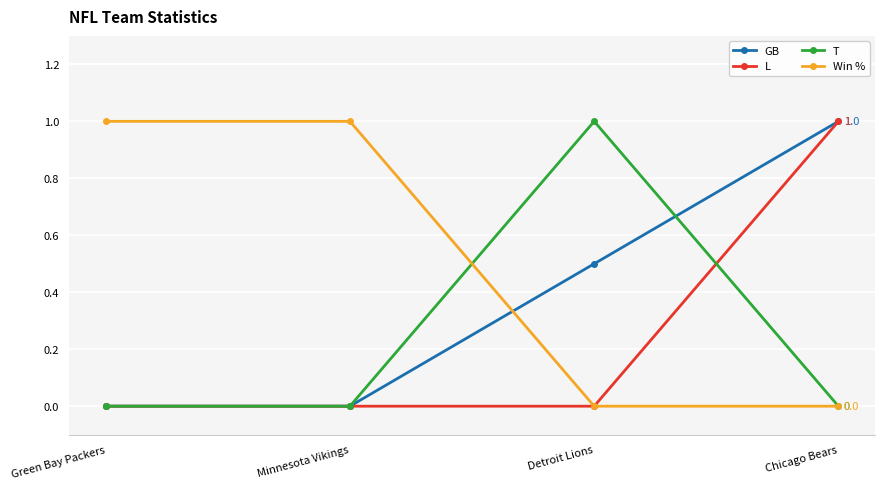

What is the maximum value shown in the chart?

1.0